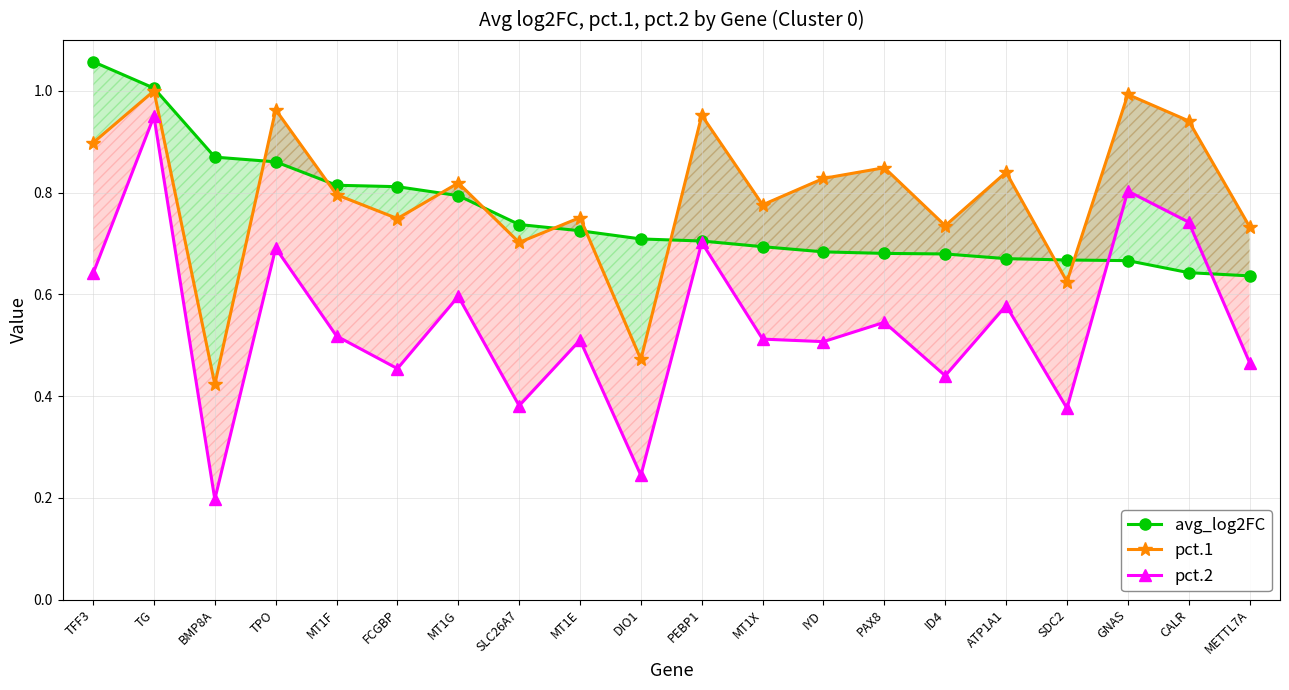

True or false: pct.2 and pct.1 intersect in this chart.

False